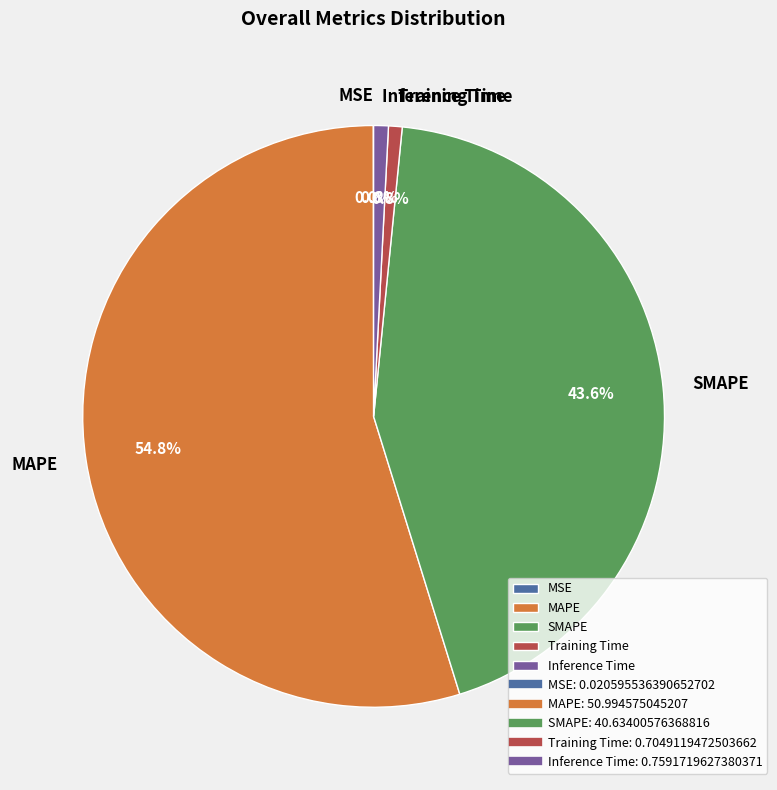

True or false: Inference Time accounts for 11% of the total.

False